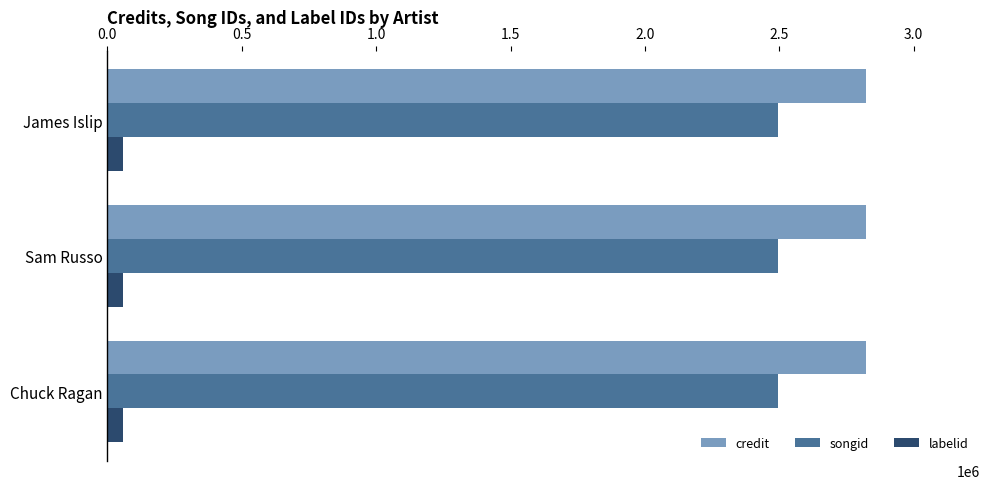

What is the average value of the credit series?

2823055